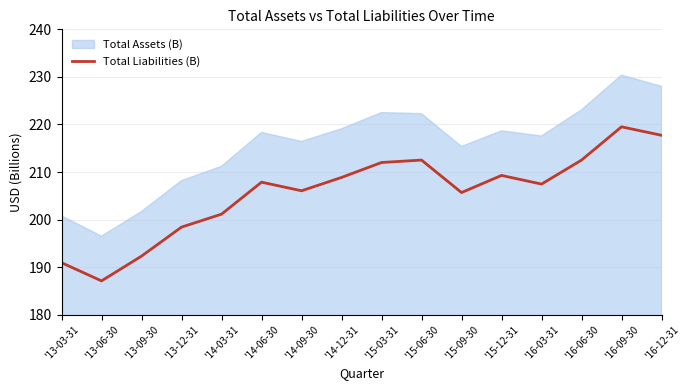

At which label is the value closest to 203?

'14-03-31